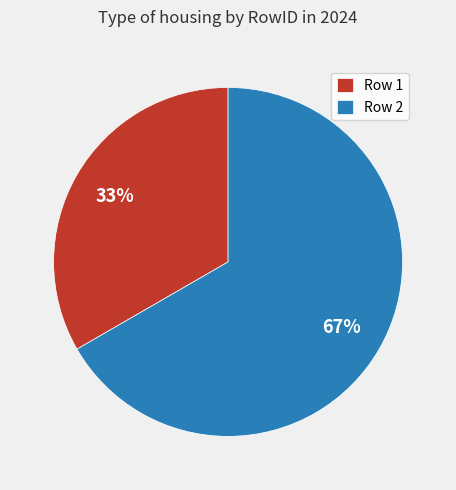

Which slice represents more than half of the pie?

Row 2